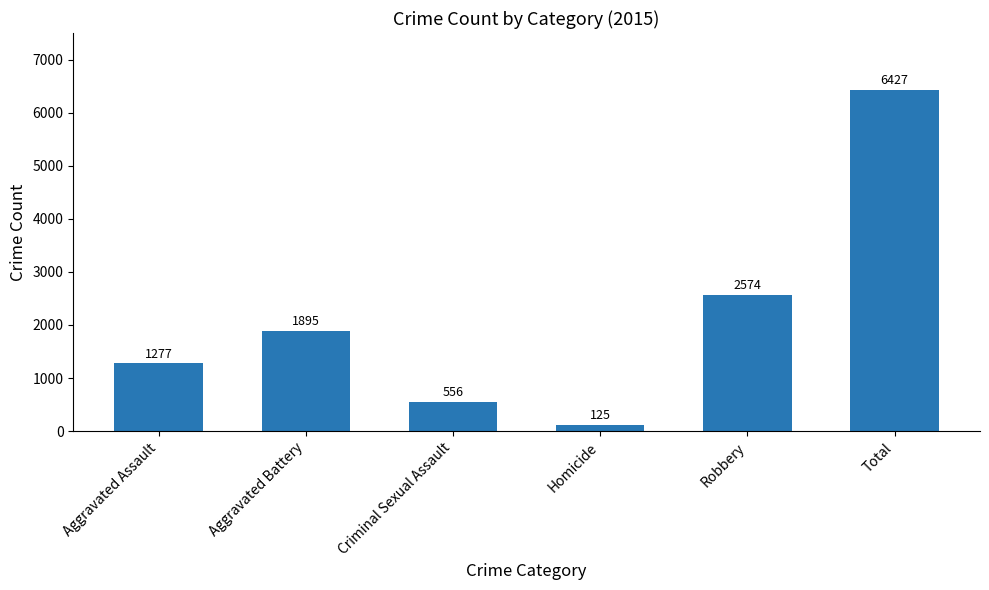

How many values are below 1895?

3